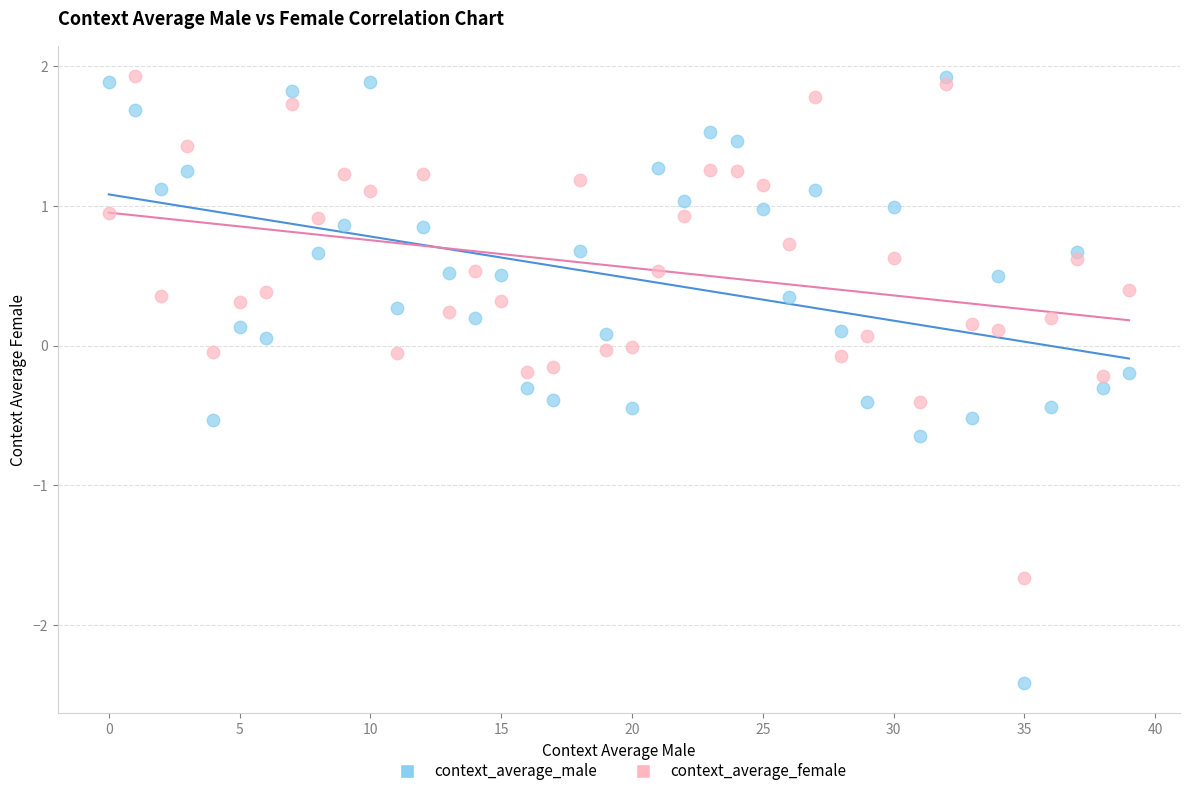

Which series has the widest spread of Y values?

context_average_male